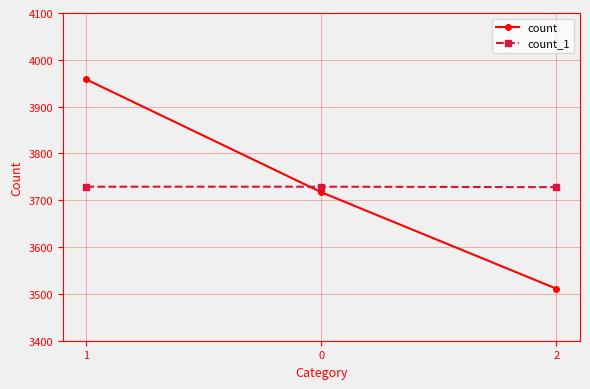

How many data points does each series have?

3